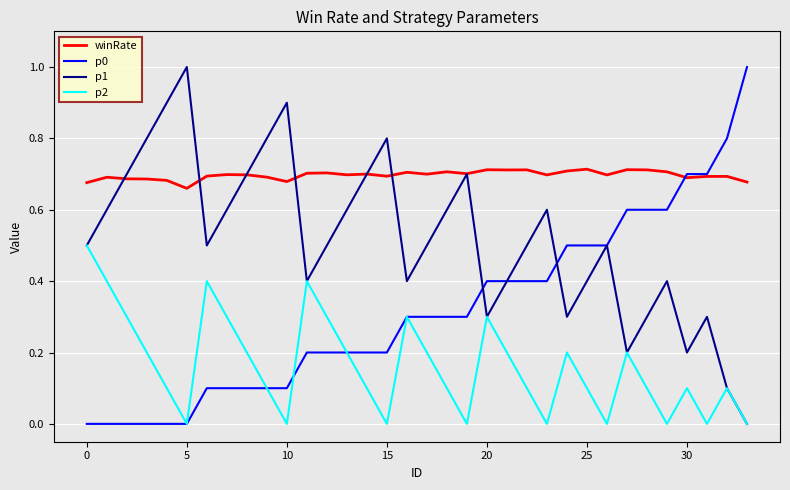

What is the maximum value shown in the chart?

1.0